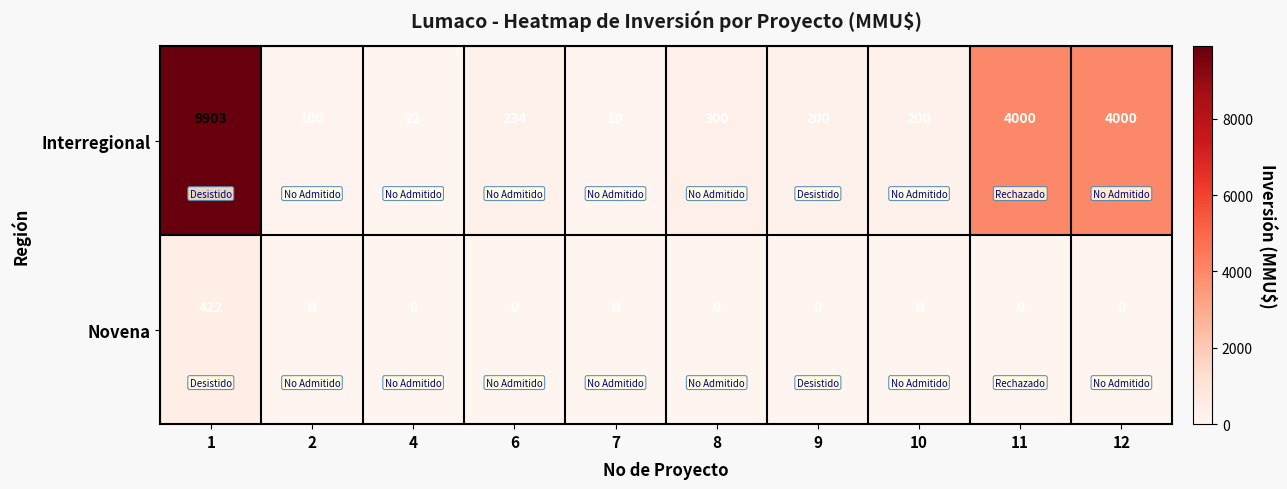

The value of Novena at 7 is 0. True or false?

True